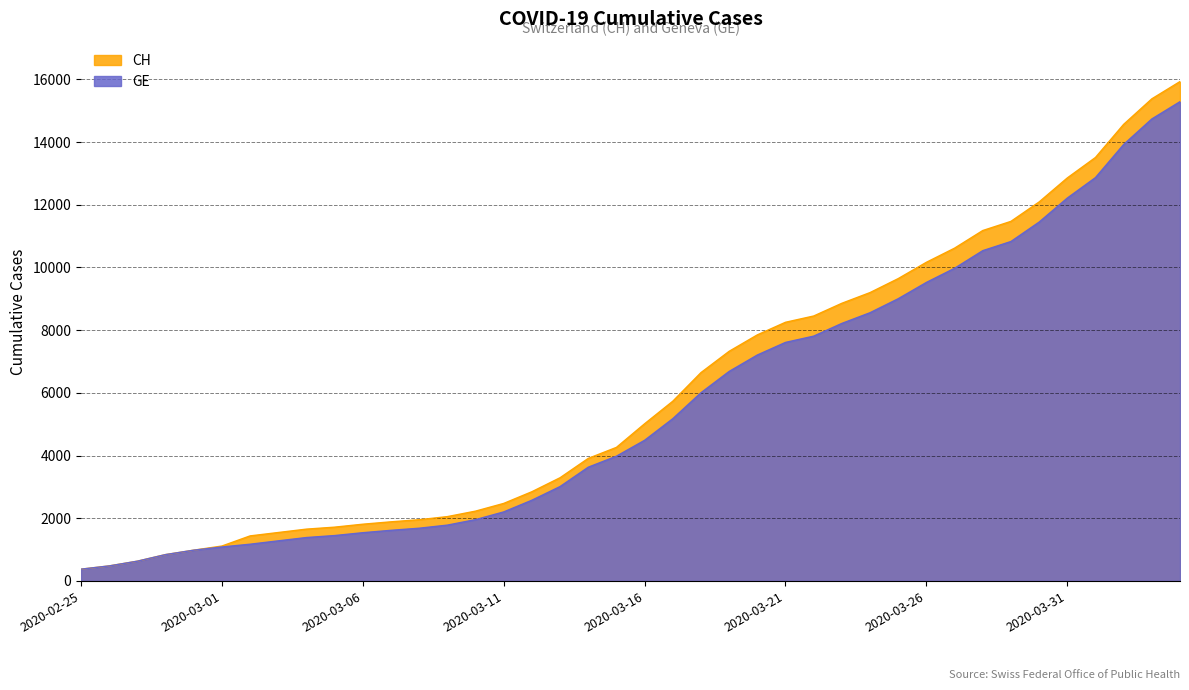

True or false: GE and CH cross at least once.

False